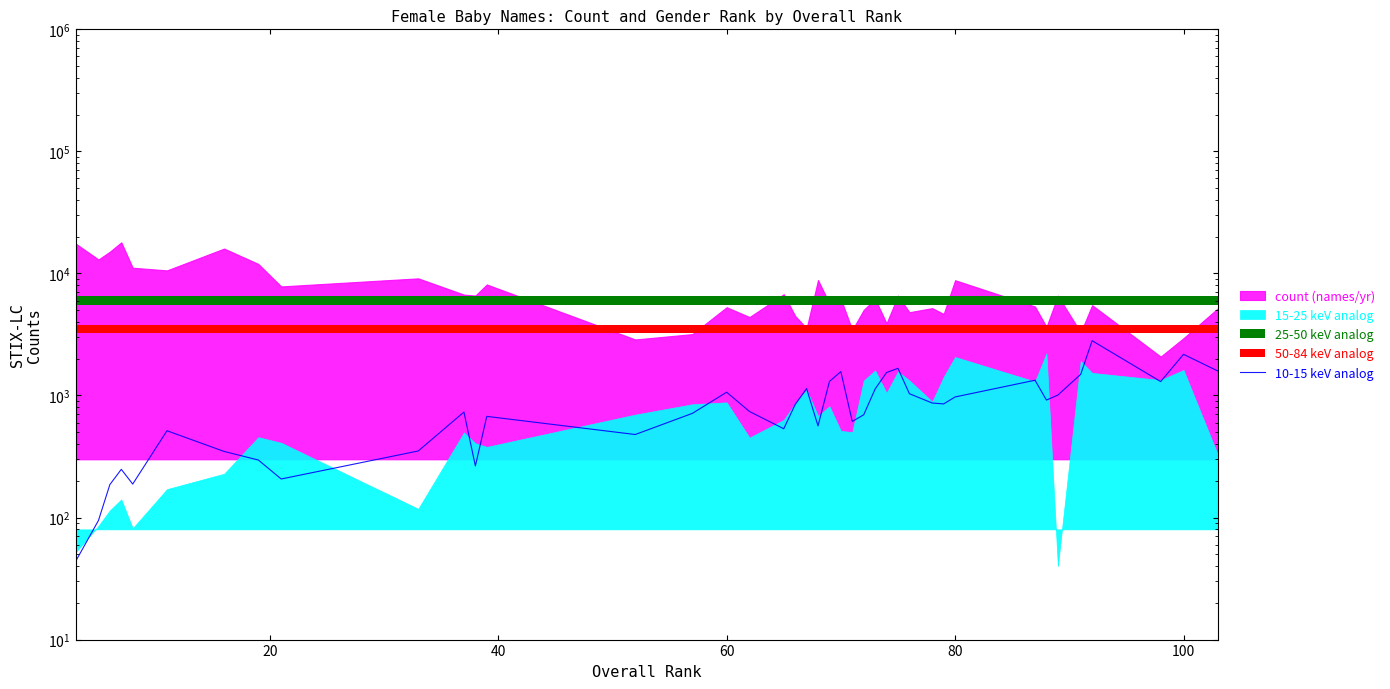

Does the chart have visible grid lines?

No